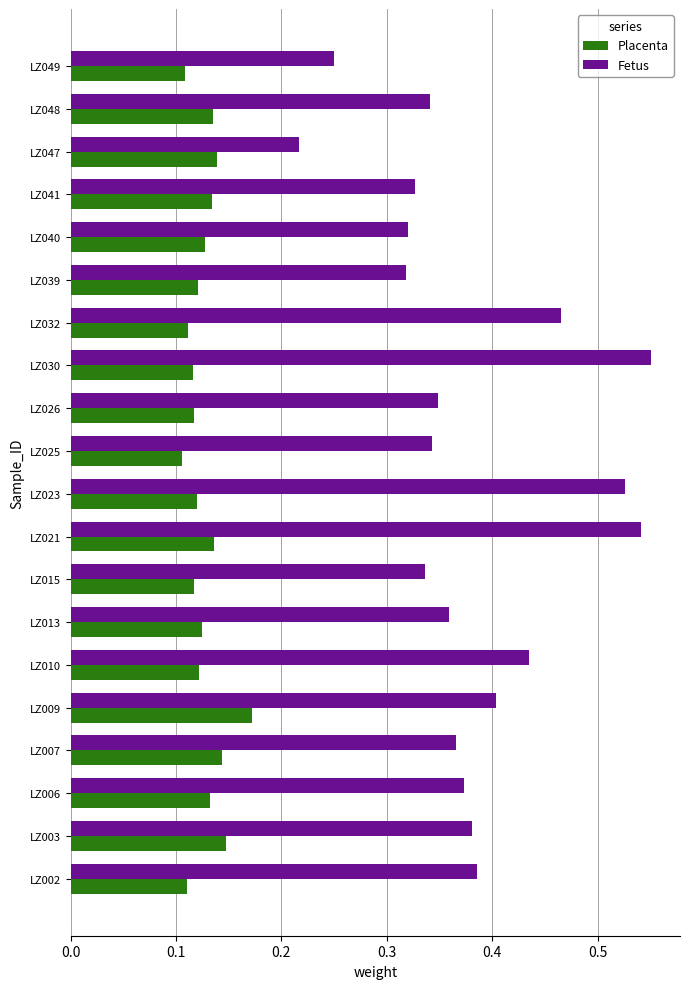

Which label corresponds to the largest value in the chart?

LZ030